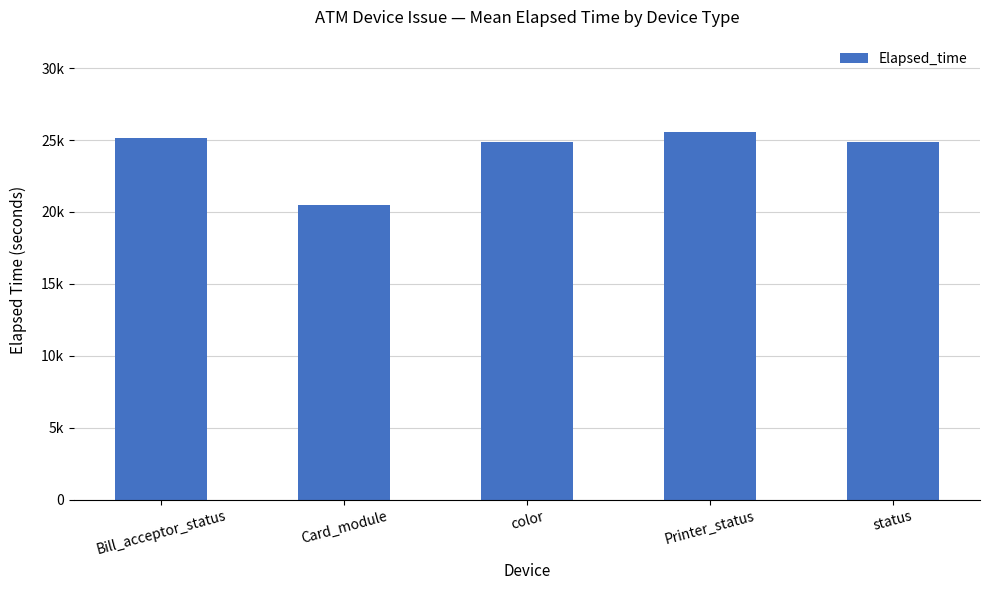

Is it true that the value at Card_module is 8751?

False